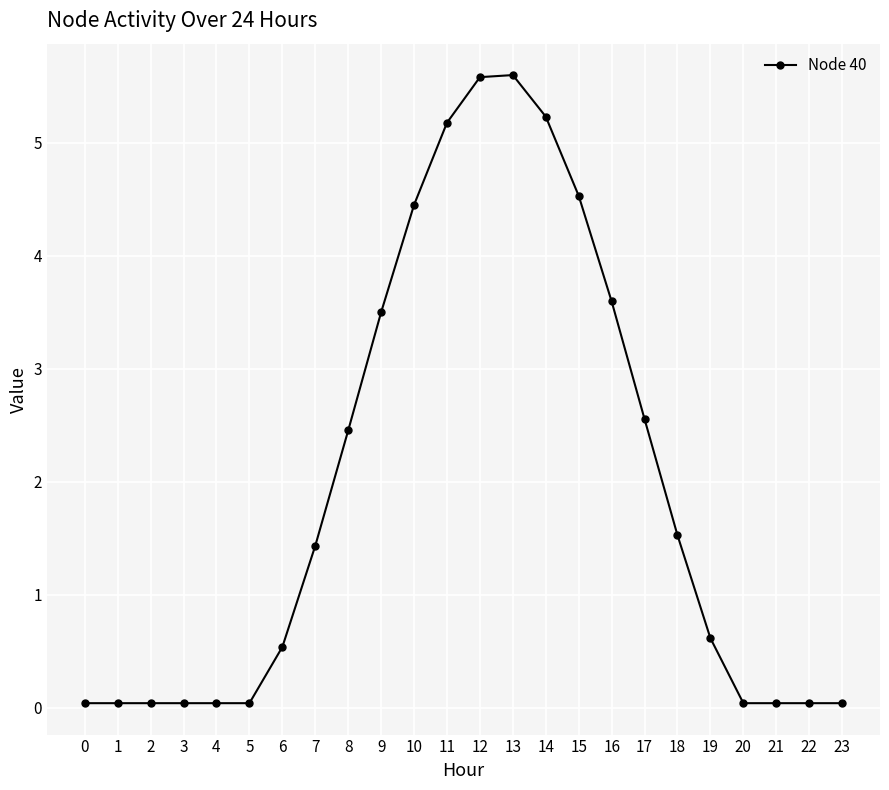

What is the average value?

2.0